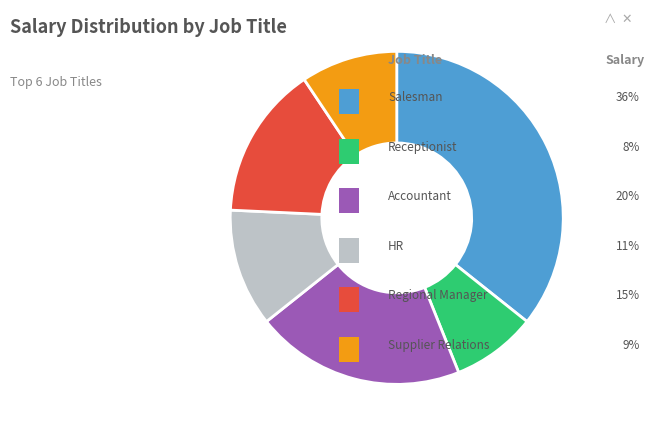

Is there any slice that represents more than half of the pie?

No